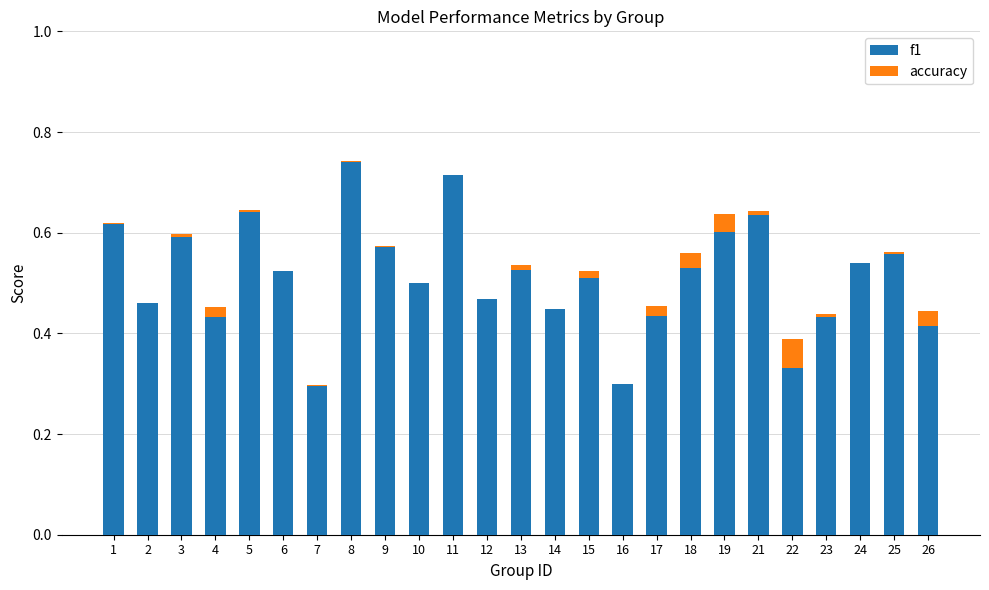

Is it true that f1 equals 0.1 at 23?

False